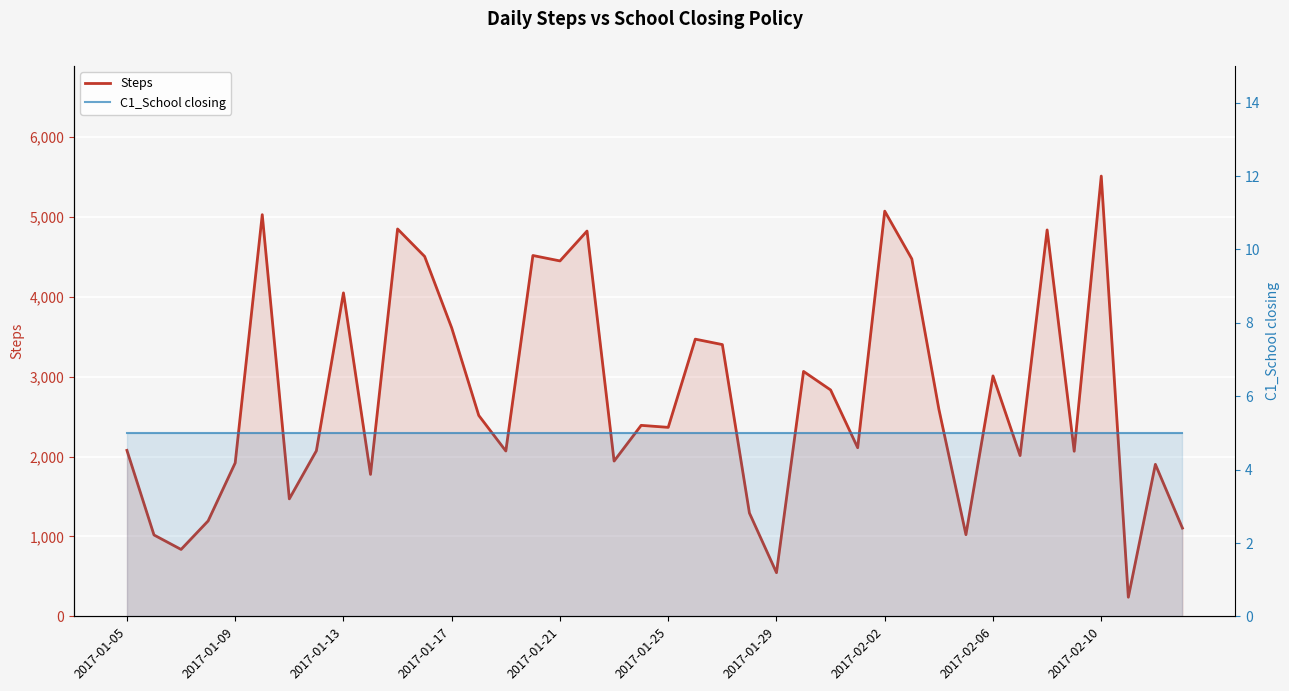

True or false: C1_School closing and Steps intersect in this chart.

False